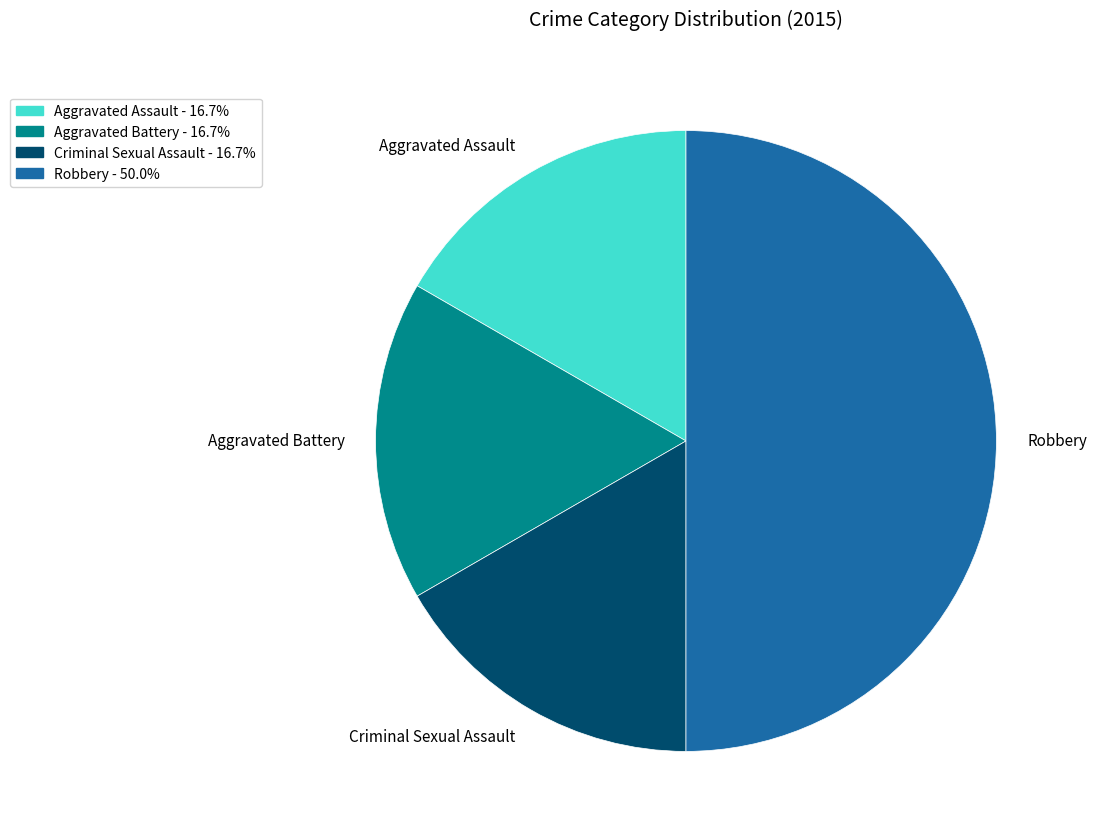

Combined, do Robbery and Criminal Sexual Assault account for over 50%?

Yes